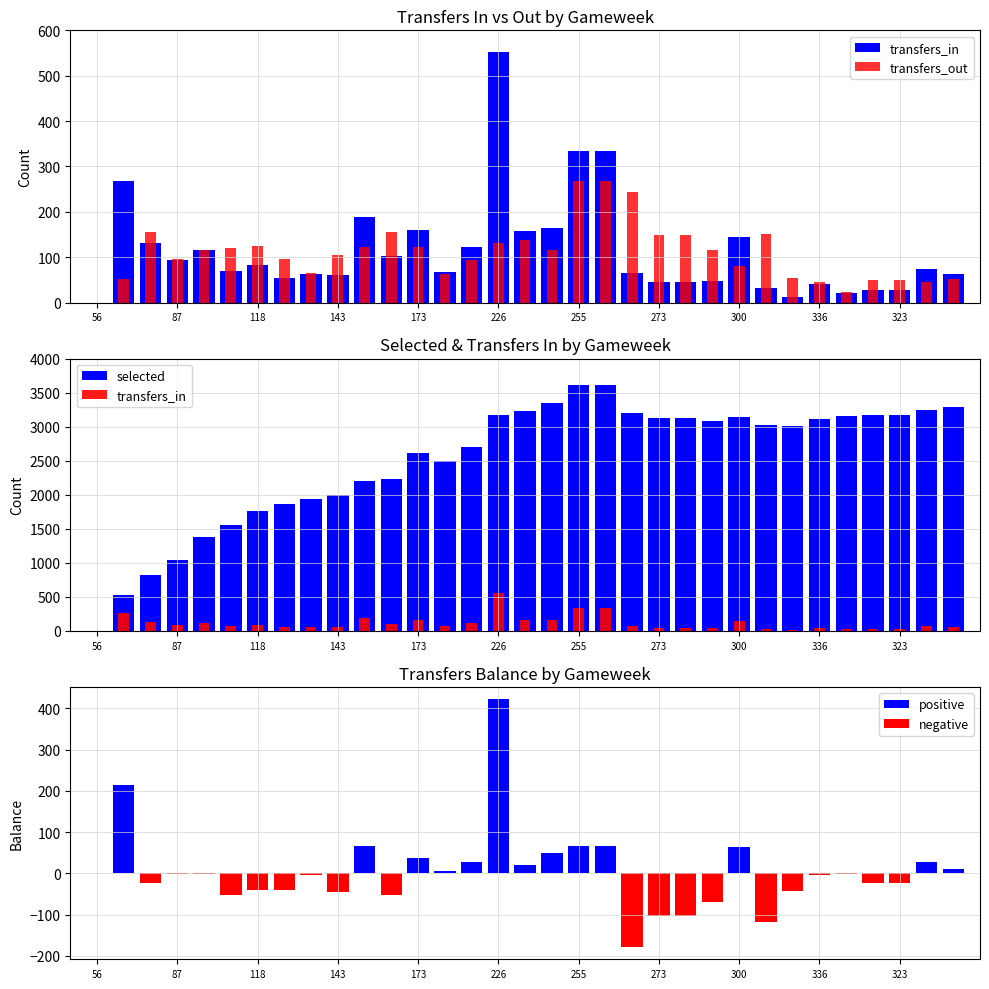

What is the total value across all series at 20?

3510